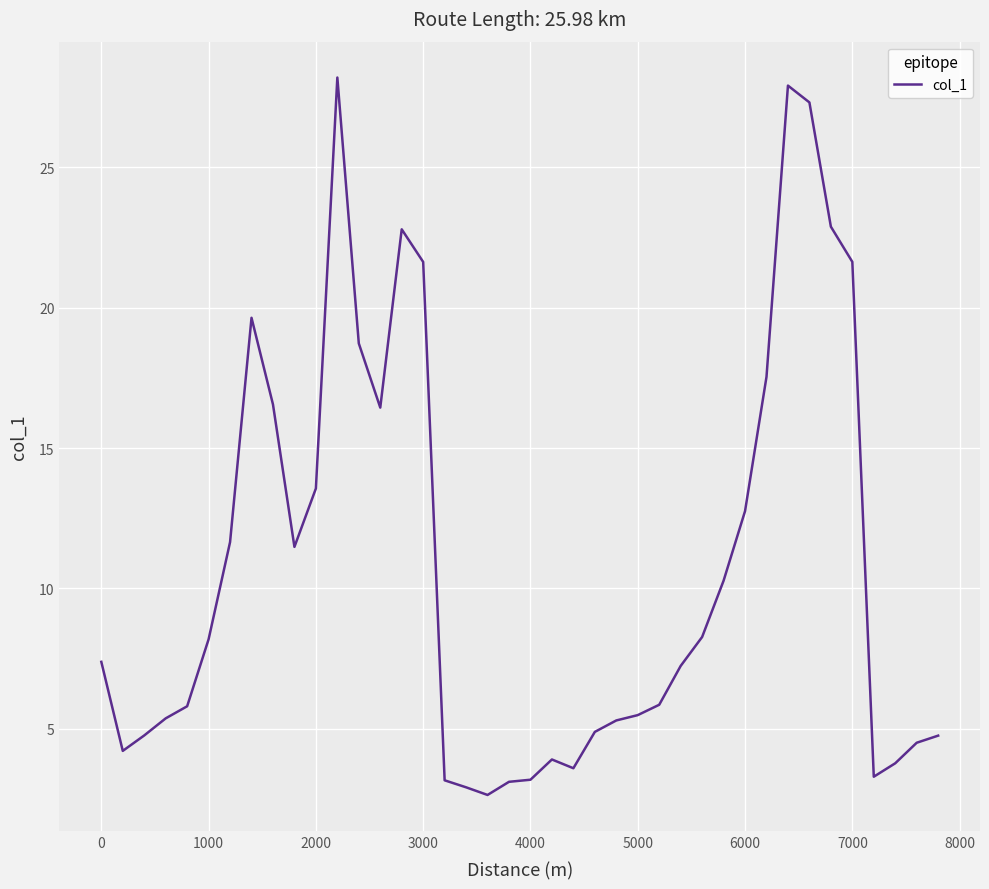

What is the sum of all values?

432.5